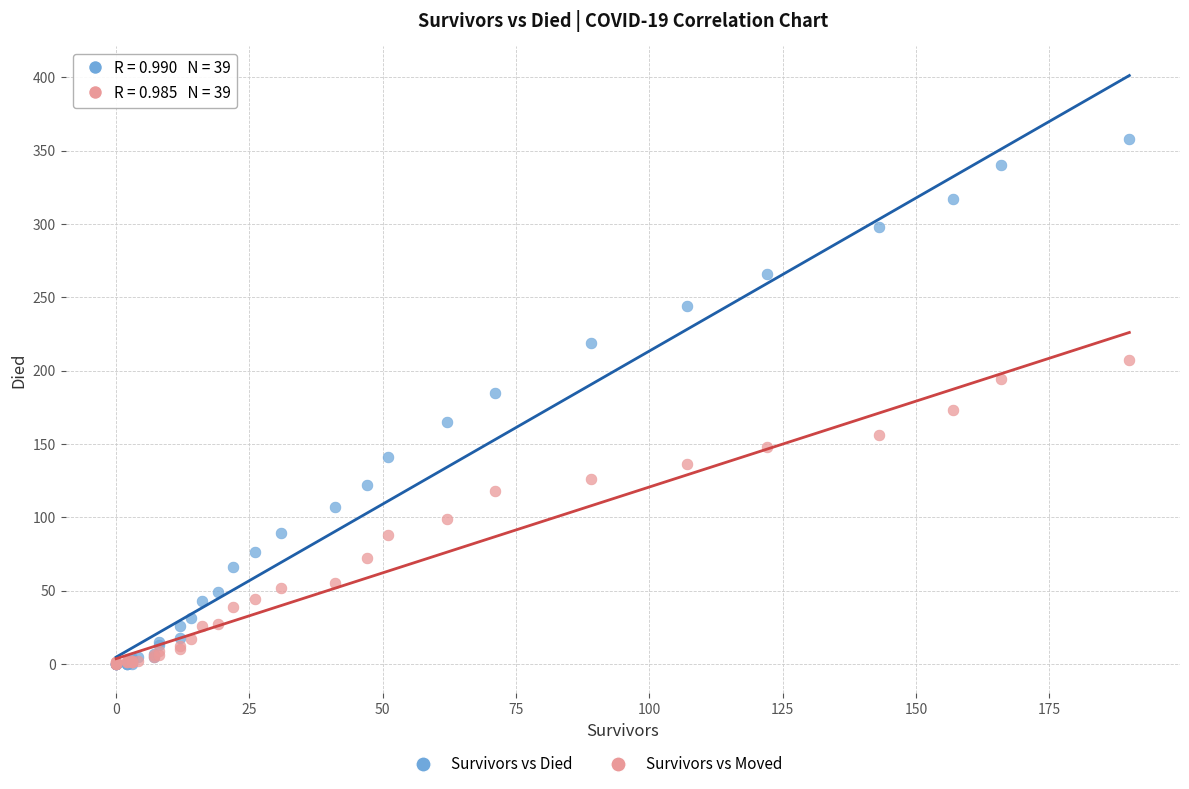

Which series contains the highest Y value?

Survivors vs Died